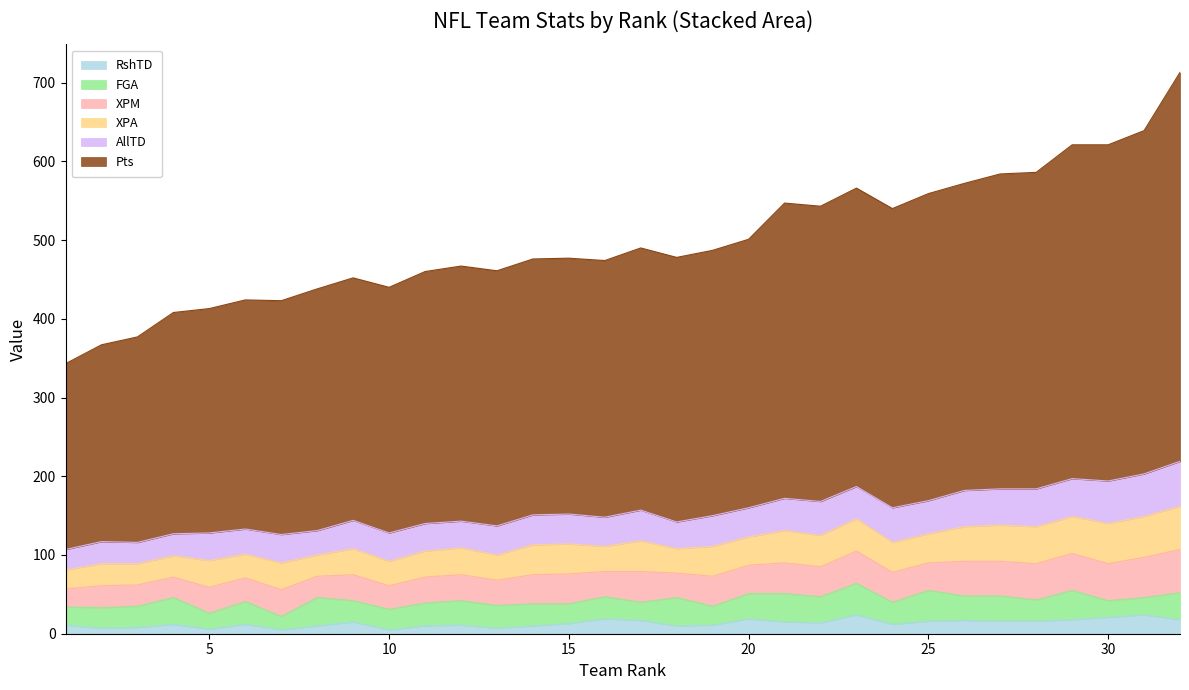

Reading left to right, transcribe all the data shown in this chart.

RshTD: 11	7	8	12	6	12	5	10	15	5	10	11	7	10	13	19	17	10	11	19	15	14	24	12	16	17	16	16	18	21	24	18
XPM: 23	28	27	26	33	30	34	27	33	30	33	33	32	37	38	32	39	31	38	36	39	38	41	38	35	44	44	46	47	47	51	55
XPA: 24	28	27	27	34	30	34	27	33	31	33	34	32	38	38	32	39	31	38	36	41	40	41	38	37	44	46	47	47	51	52	55
AllTD: 26	28	27	28	35	32	36	31	36	36	35	34	37	38	38	37	39	34	39	37	41	43	41	44	42	46	46	48	48	54	54	57
FGA: 23	26	27	34	20	29	17	36	27	26	29	31	29	28	25	28	23	36	24	32	36	33	40	28	39	31	32	27	37	21	22	34
Pts: 236	250	261	281	285	291	297	307	308	312	320	324	324	325	325	326	333	336	337	341	375	375	379	380	390	390	400	402	424	427	436	494